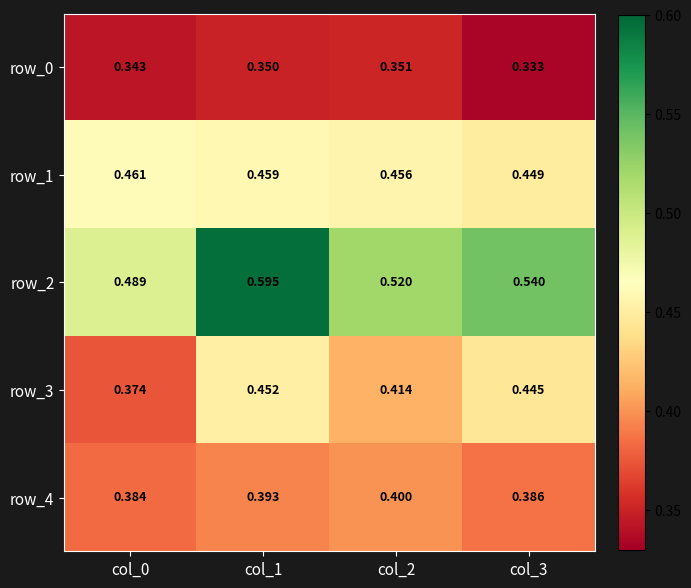

What is the spread (max minus min) of values at col_0?

0.1